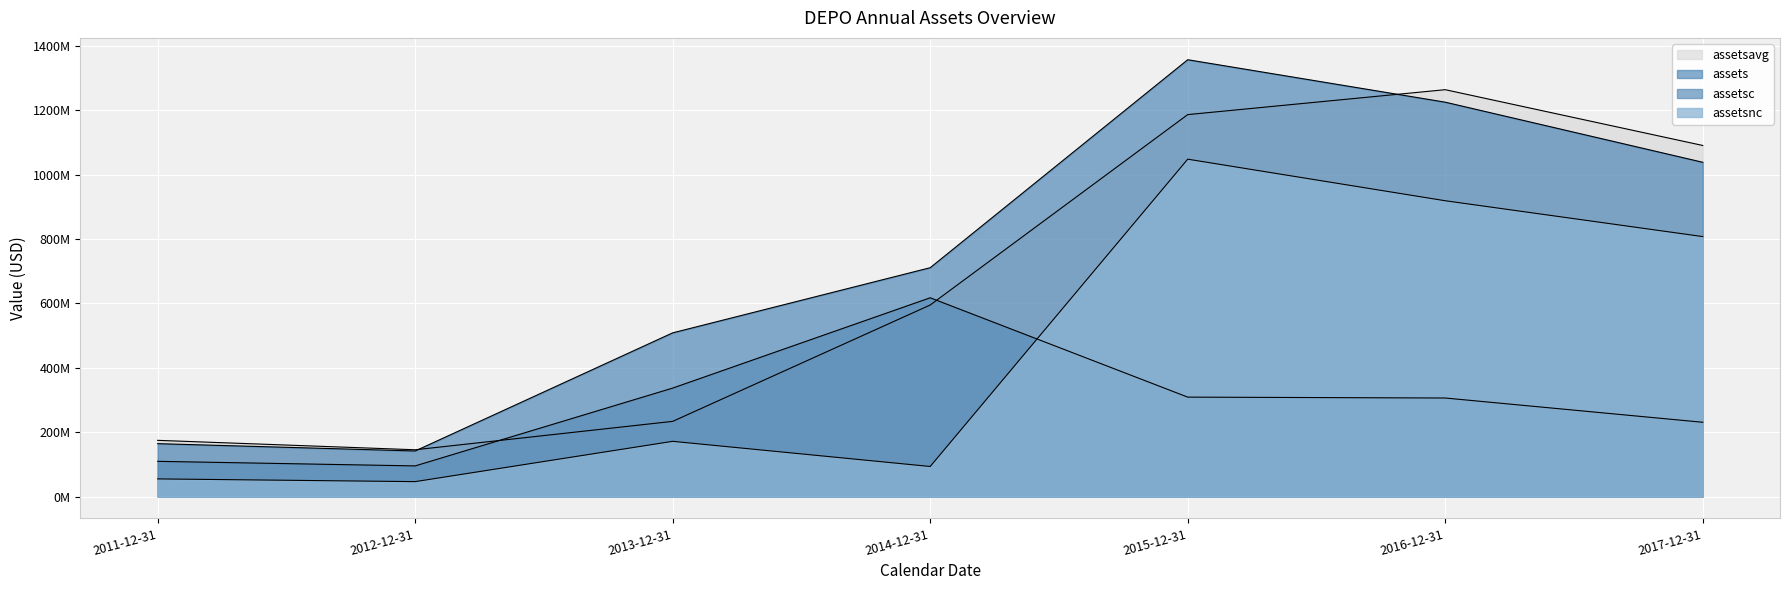

Which series has the largest range (max minus min)?

assets